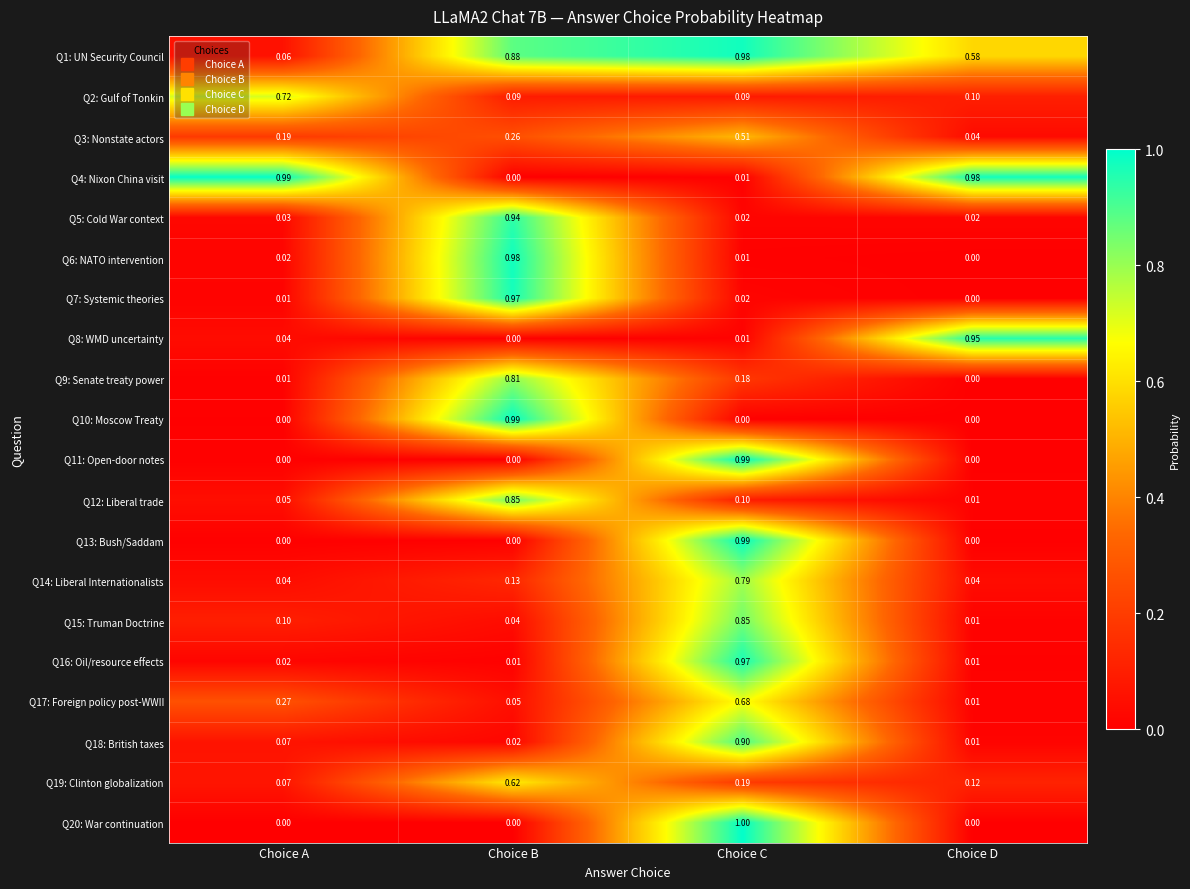

Which category has the highest value across all series?

Choice C